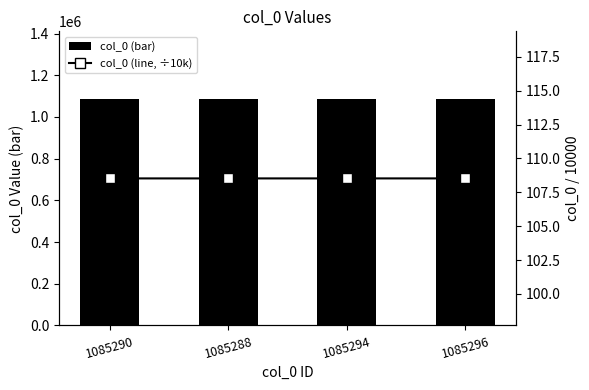

At which label does col_0 (bar) first exceed 1085294?

1085296